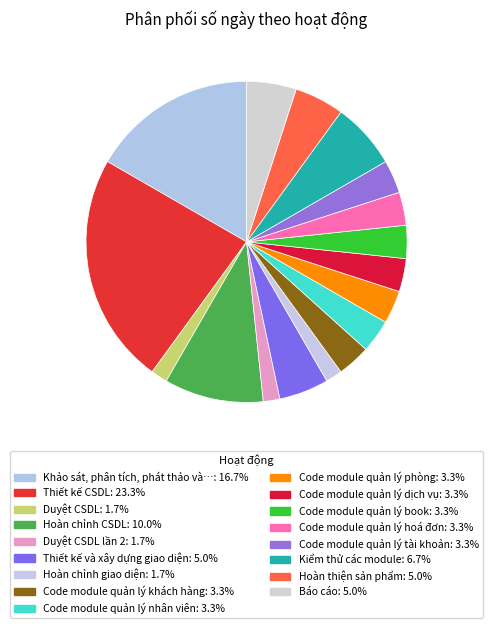

Which slice is the smallest?

Duyệt CSDL